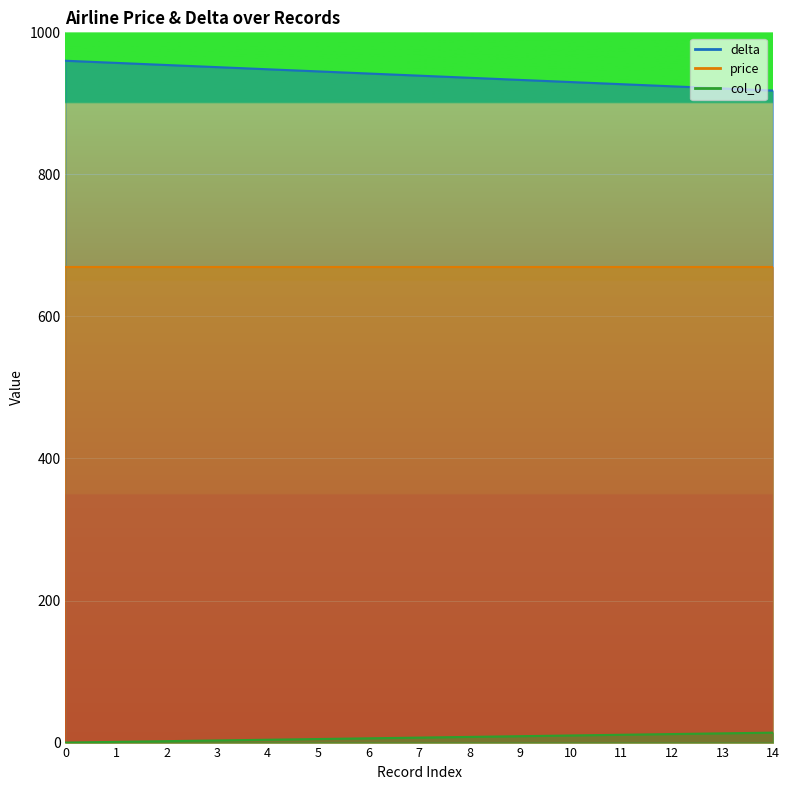

How many data points in col_0 are less than 7?

7